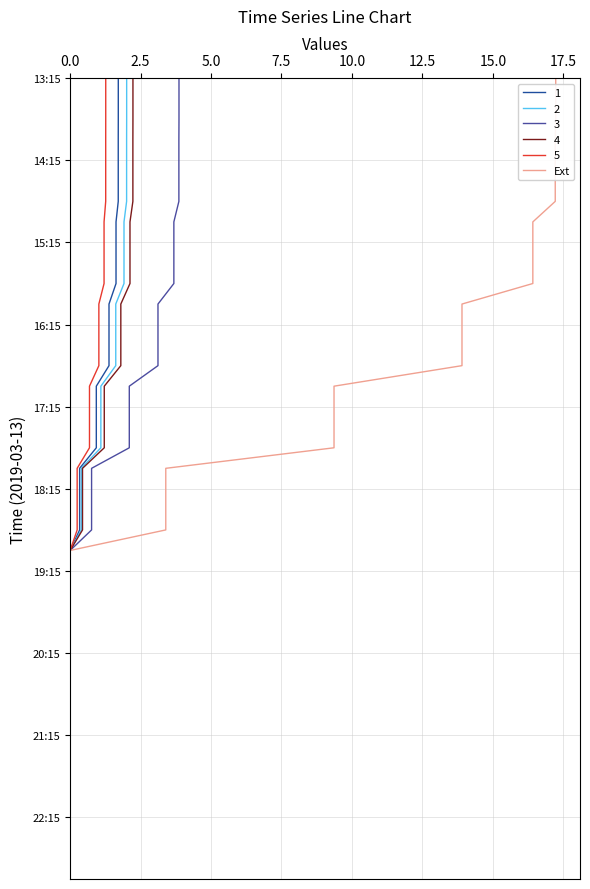

What is the label of the 35th point from the right?

12.5